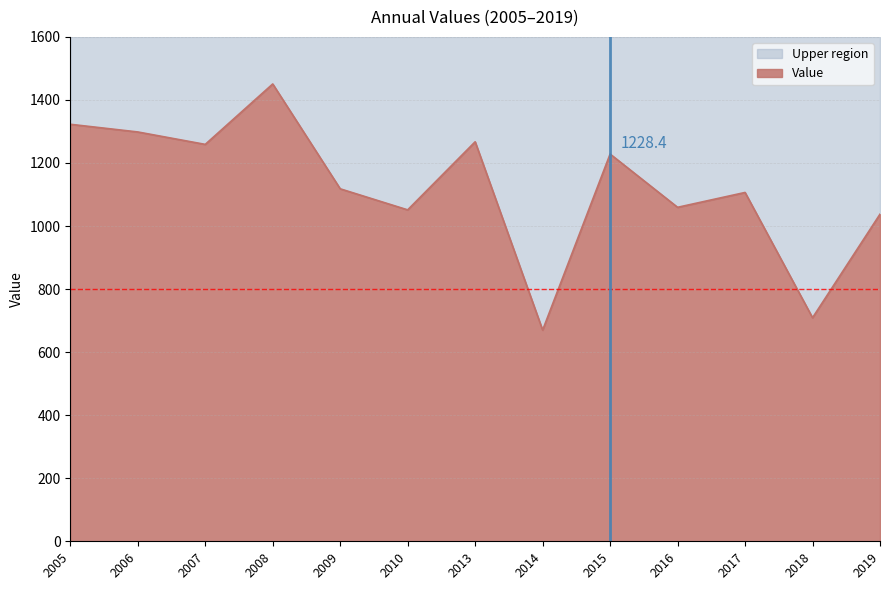

True or false: the data has more than 1 interior local peaks.

True